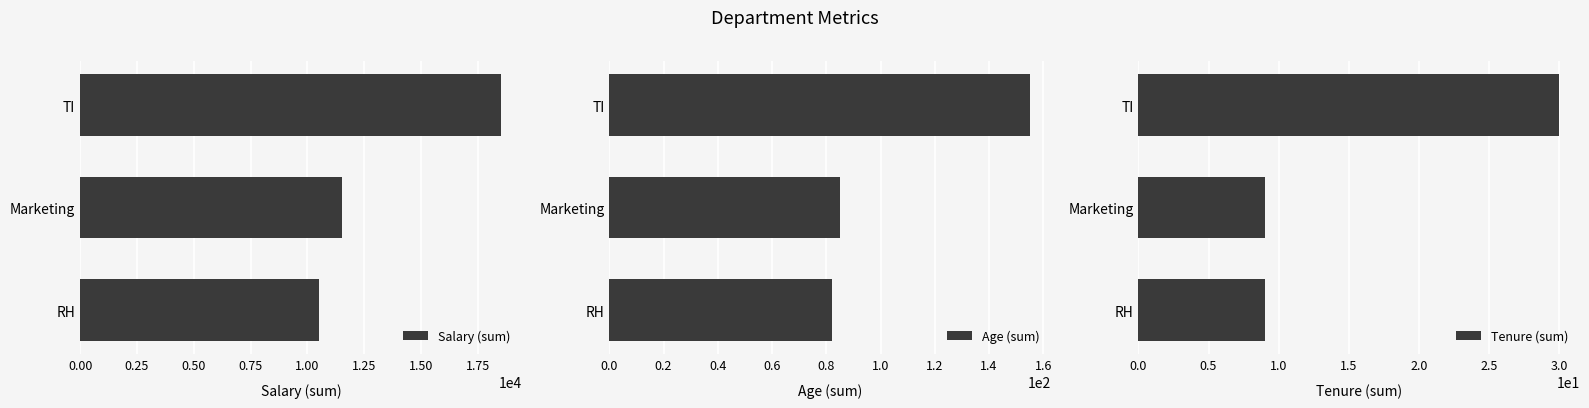

How many bars are there in each group?

3